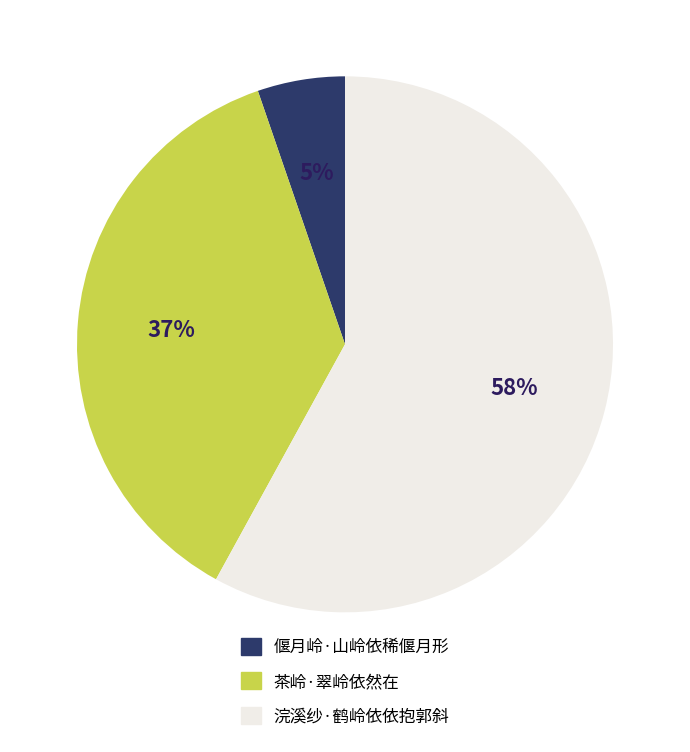

Which category has the biggest portion of the pie?

浣溪纱·鹤岭依依抱郭斜